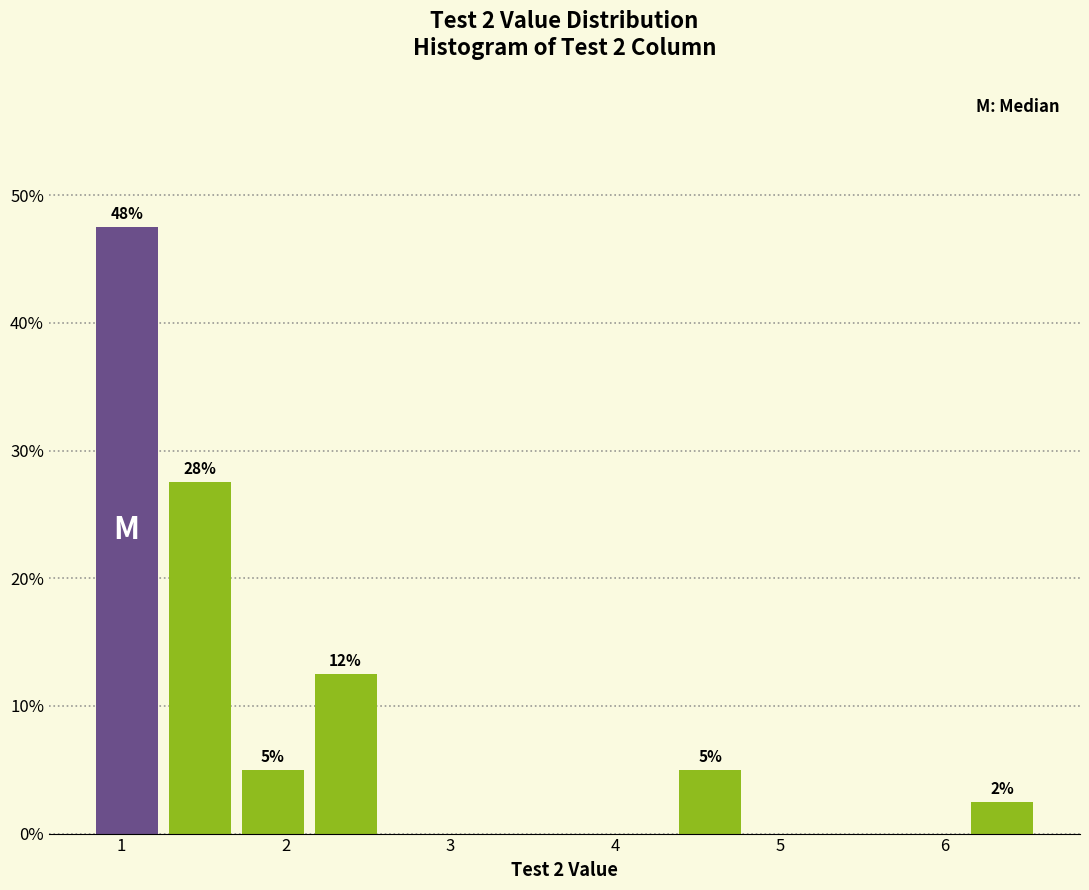

Over which range of the x-axis is the bar tallest?

0.8 to 1.3